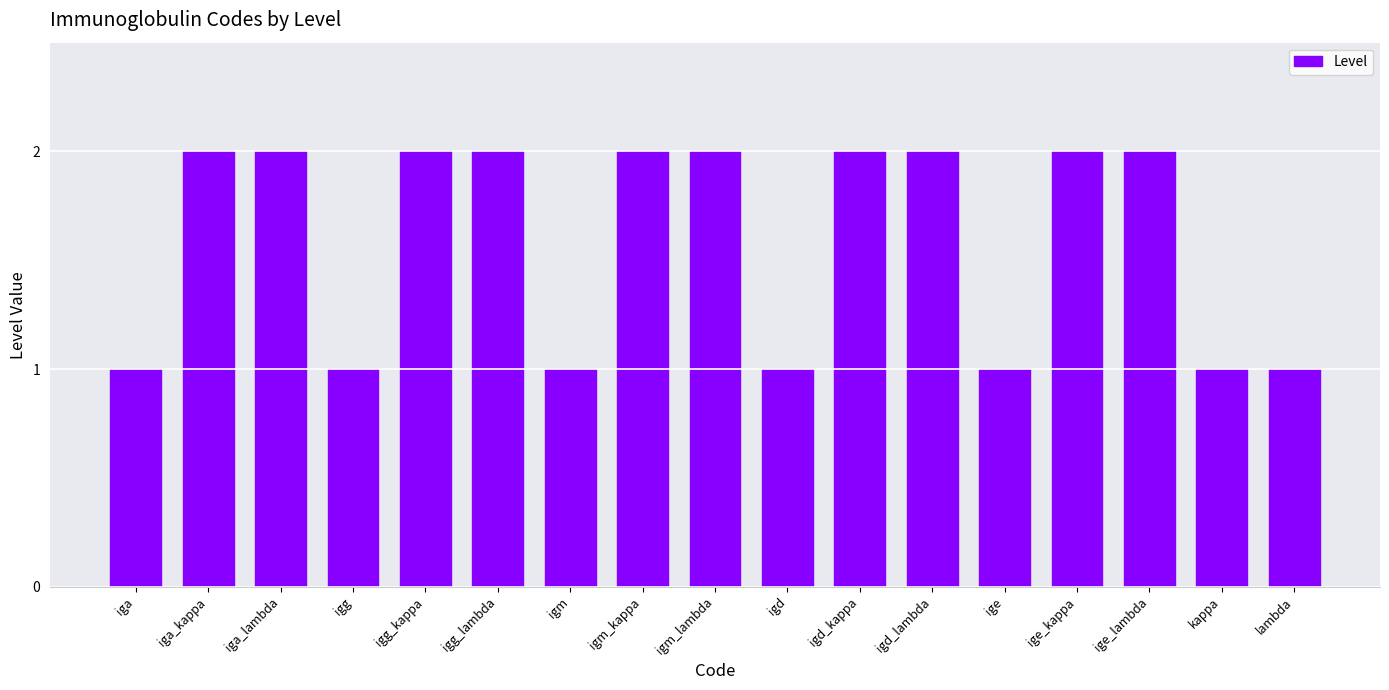

How many bars are there in total?

17